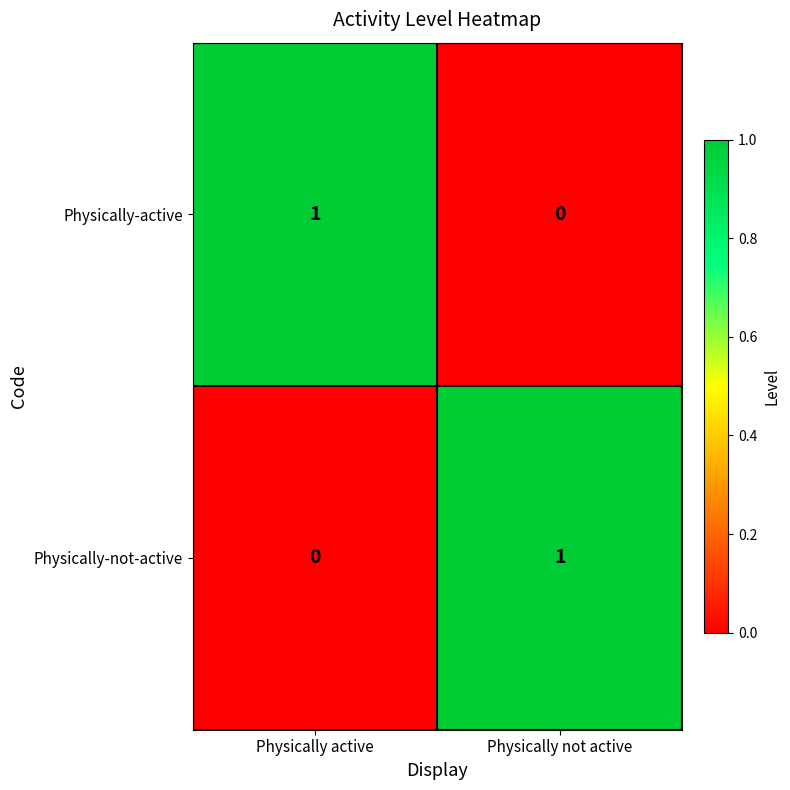

Reading left to right, extract all data points from this chart.

Physically-active: Physically active=1	Physically not active=0
Physically-not-active: Physically active=0	Physically not active=1